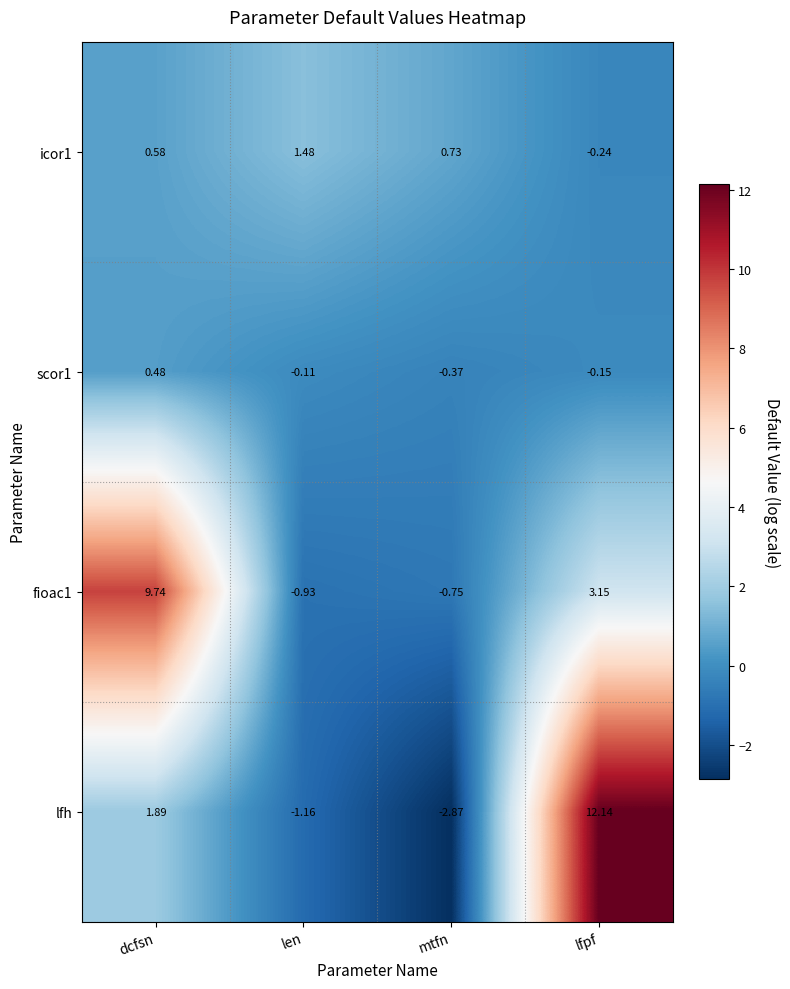

Which series changed the most between len and lfpf?

lfh